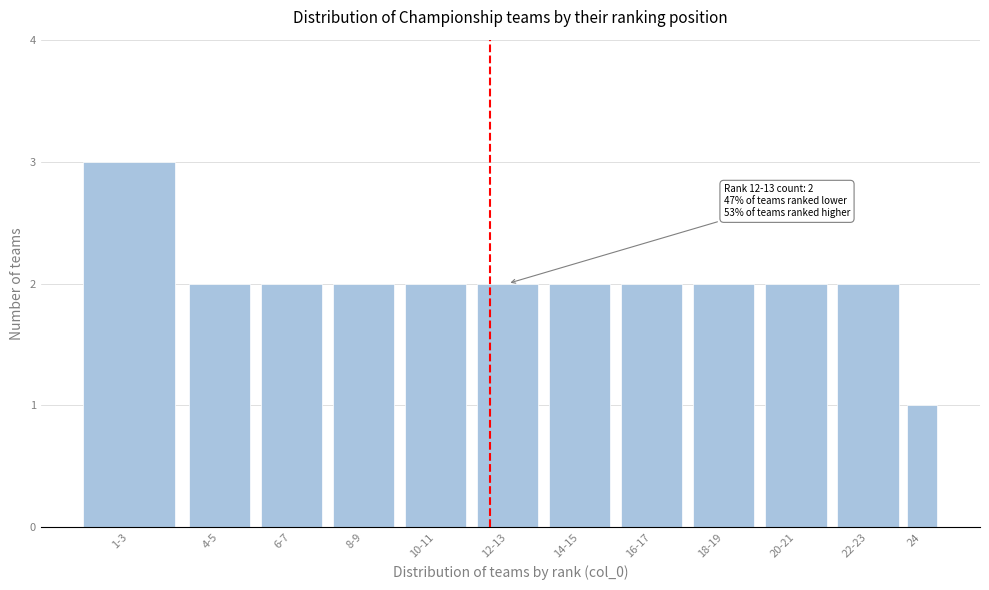

Reading left to right, transcribe all the data shown in this chart.

3	2	2	2	2	2	2	2	2	2	2	1